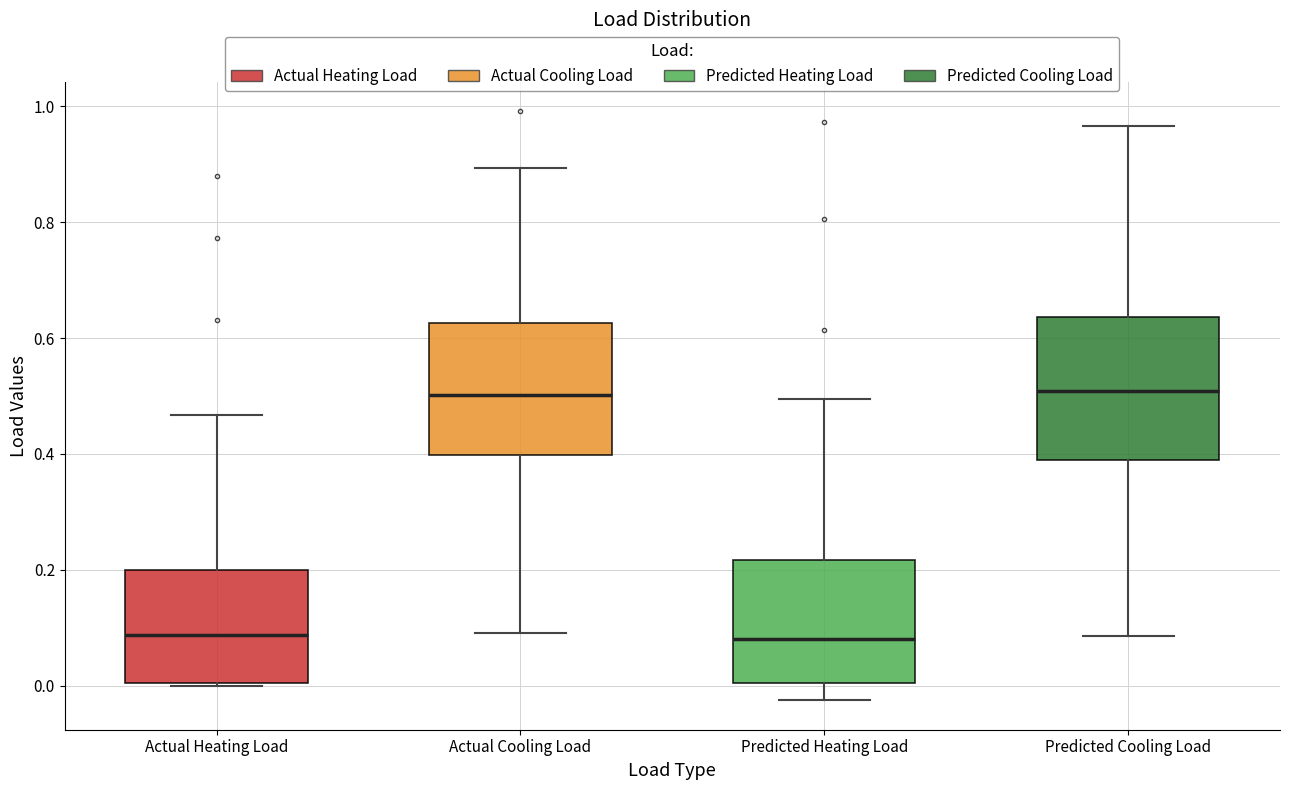

Reading left to right, read every box against the y-axis: the position of its median line, the range the box covers, and the ends of its whiskers. The values are not printed on the chart, so give them approximately, as read against the axis.

Actual Heating Load: median 0.08, box 0.00 to 0.20, whiskers 0.00 to 0.46
Actual Cooling Load: median 0.50, box 0.40 to 0.62, whiskers 0.10 to 0.90
Predicted Heating Load: median 0.08, box 0.00 to 0.22, whiskers -0.02 to 0.50
Predicted Cooling Load: median 0.50, box 0.40 to 0.64, whiskers 0.08 to 0.96